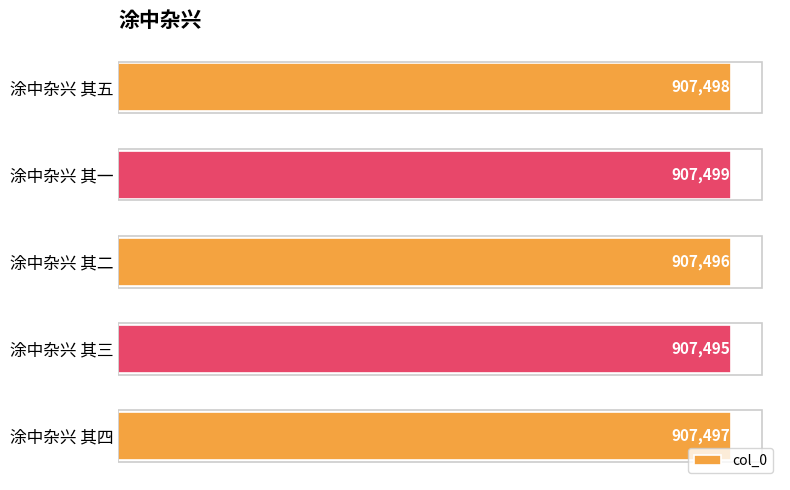

Approximately how many times larger is the value at 涂中杂兴 其一 compared to 涂中杂兴 其三?

1.0